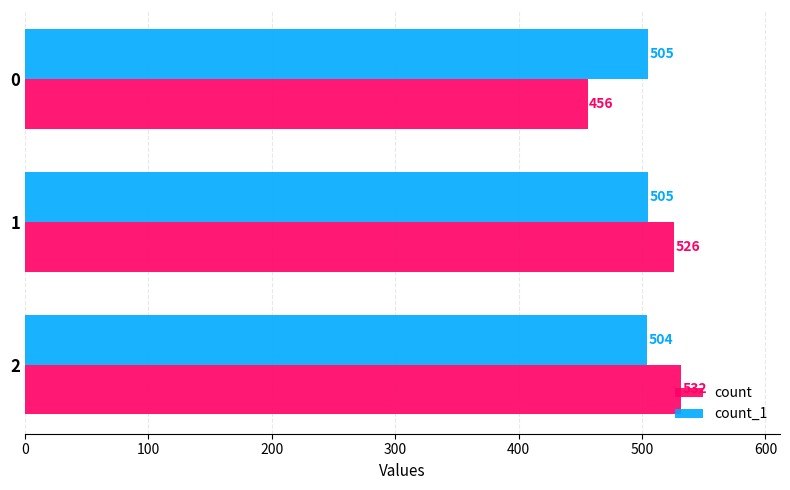

Which category has the lowest value across all series?

0